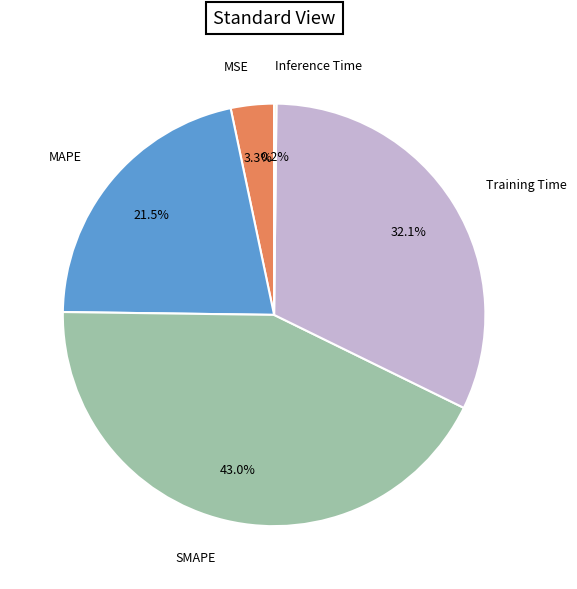

Is SMAPE the majority of the pie?

No